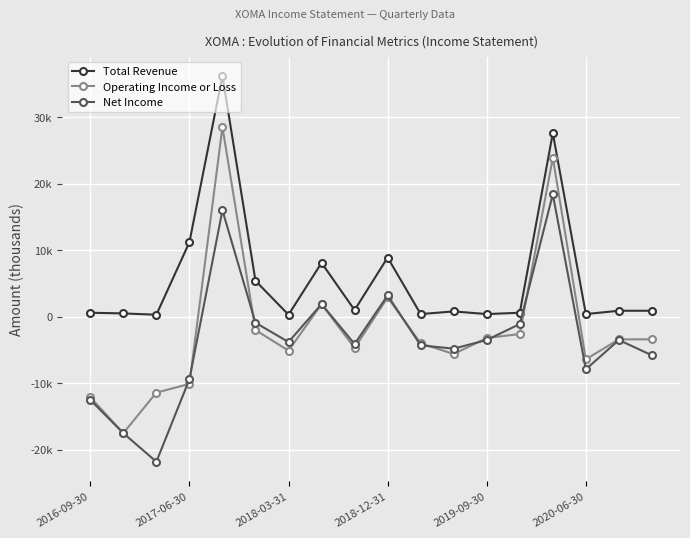

Is this an area chart (filled region under the line)?

No